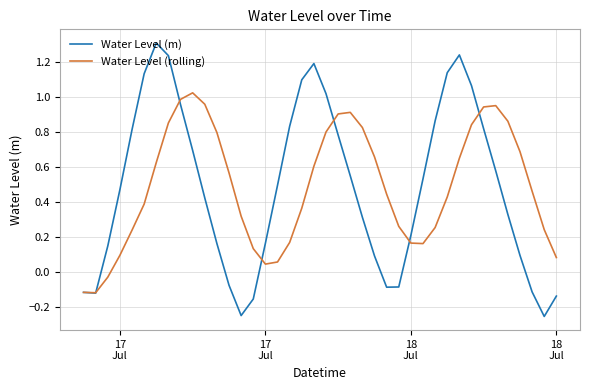

Which series has the widest spread of values?

Water Level (m)